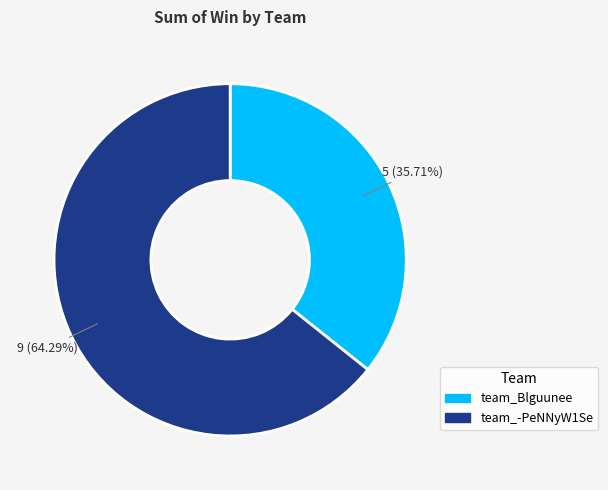

Is it true that team_Blguunee is 36% of the pie?

True